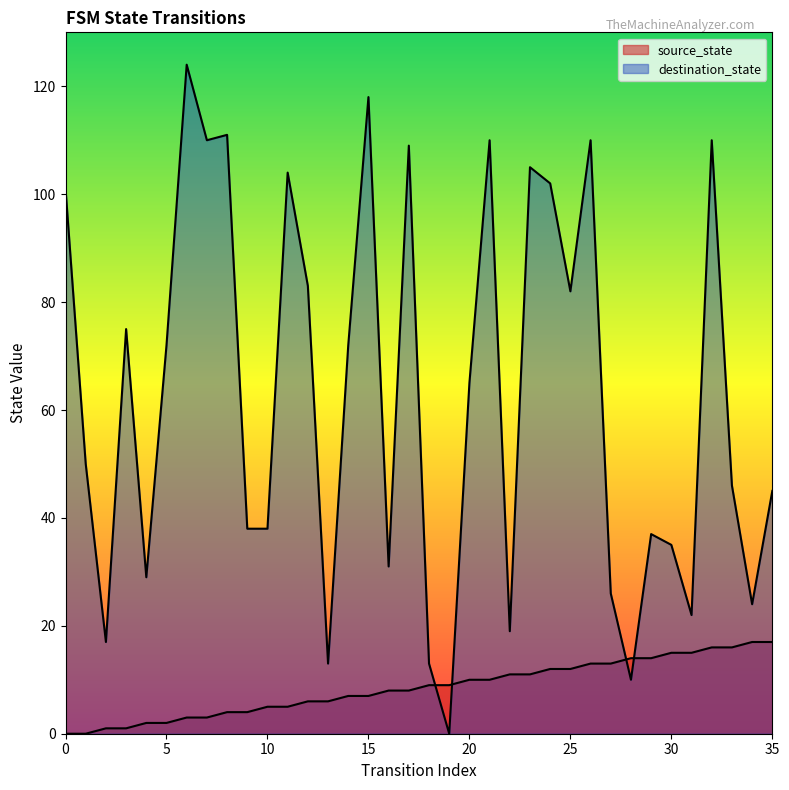

At which label does source_state first exceed 9?

20